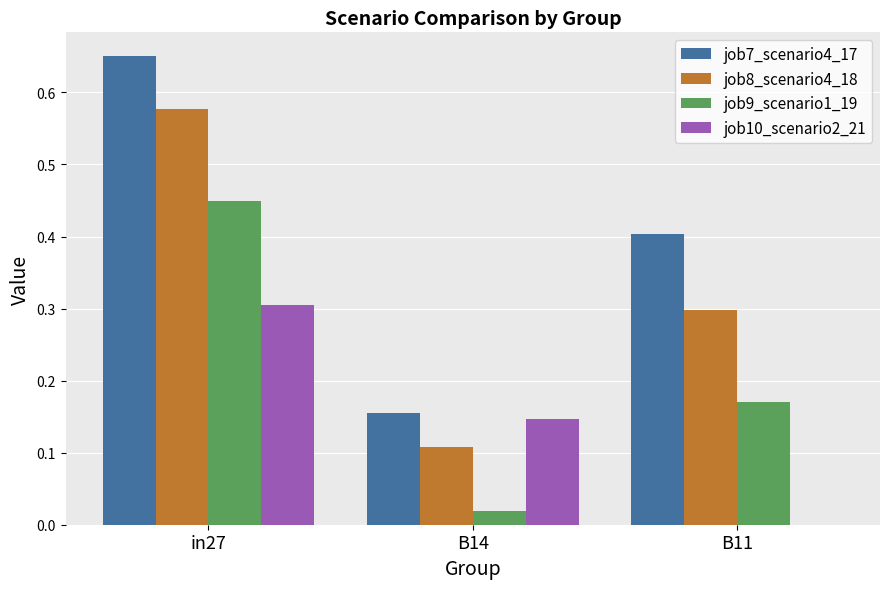

Is it true that job9_scenario1_19 equals 0.0 at B14?

True